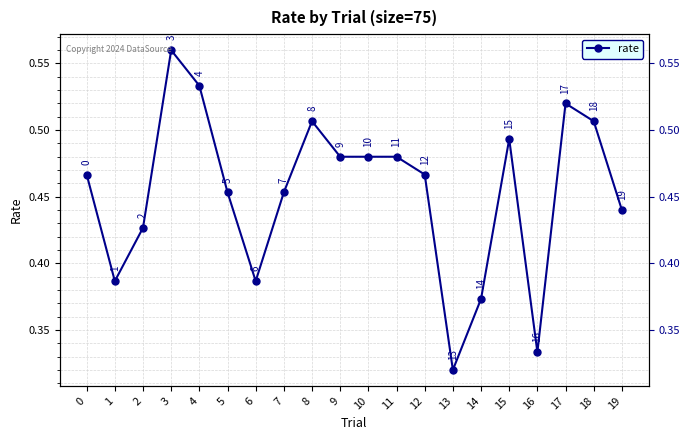

At which category does the data reach its first local valley?

1